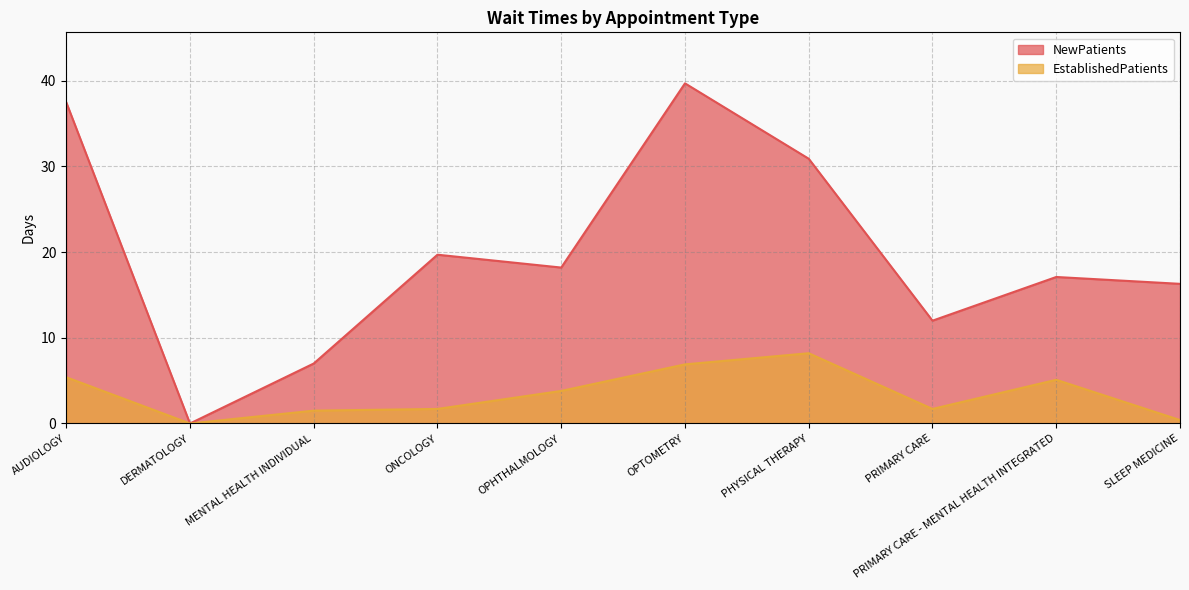

What is the total value across all series at OPHTHALMOLOGY?

22.0